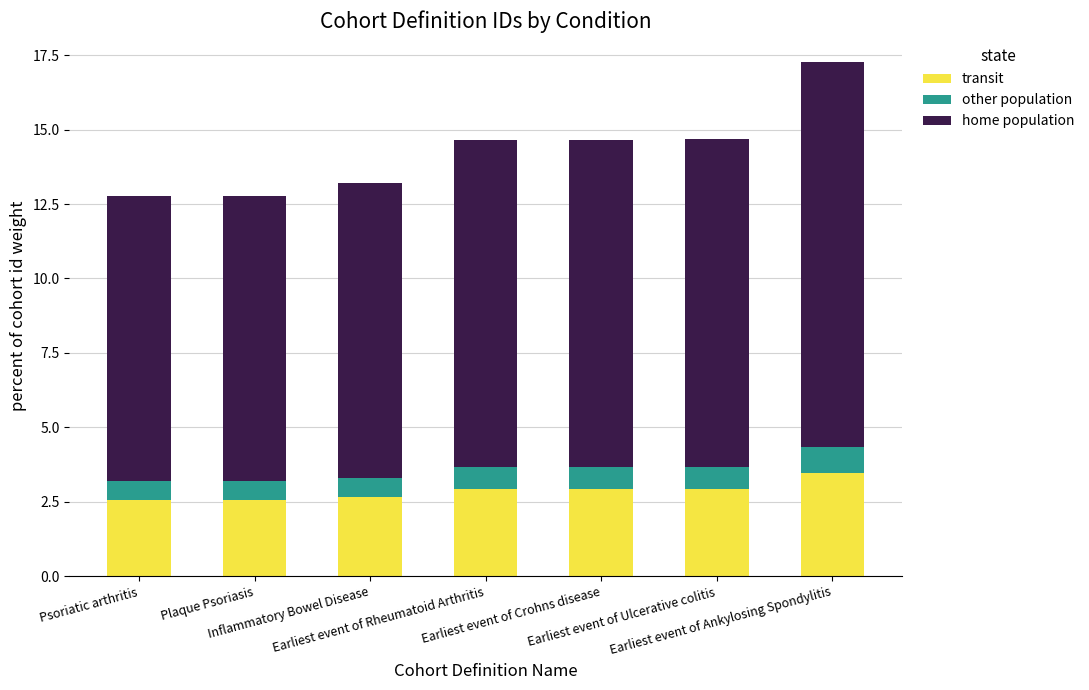

What is the minimum value for transit?

2.6